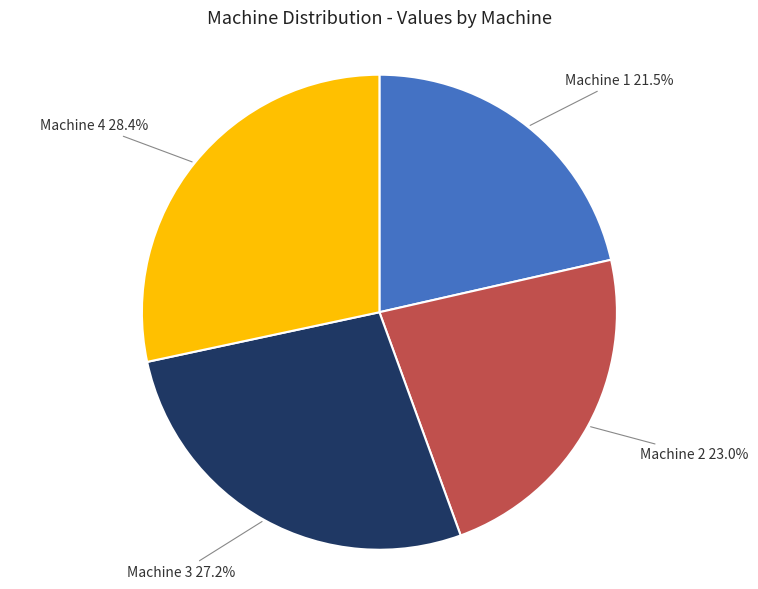

Does any single category account for the majority?

No